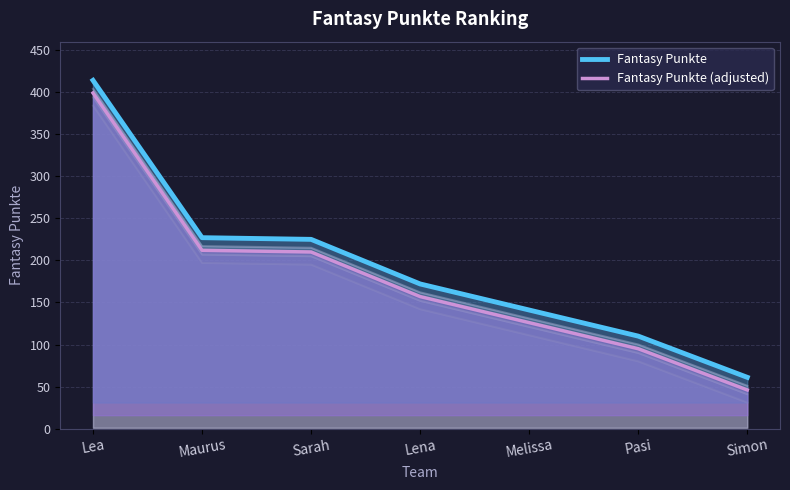

True or false: Fantasy Punkte and Fantasy Punkte (adjusted) cross at least once.

False